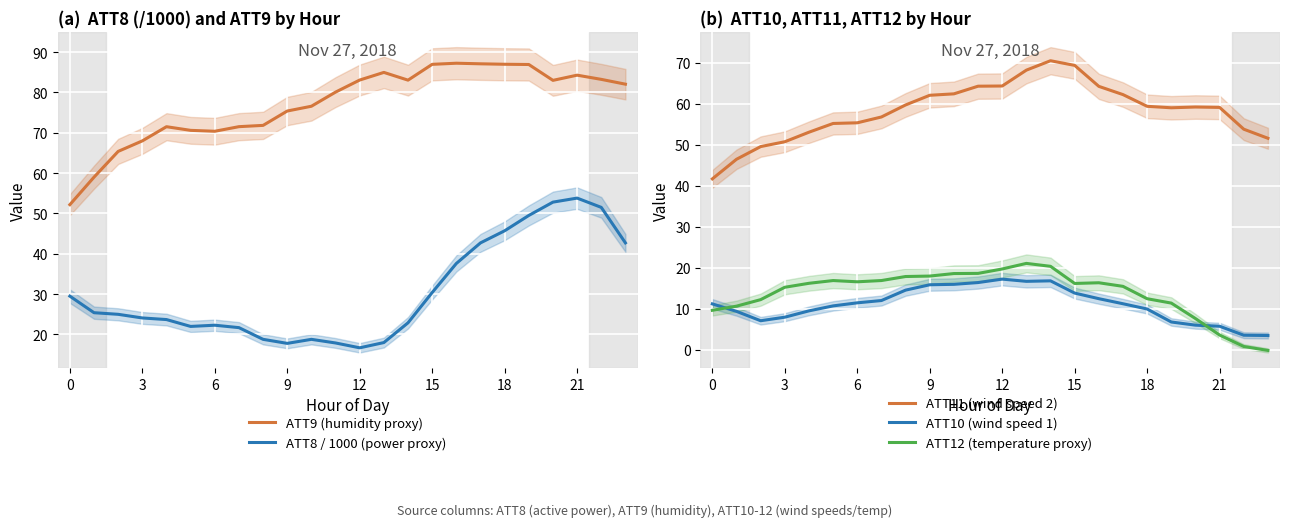

What are all the series names shown in the legend?

ATT9 (humidity proxy), ATT8 / 1000 (power proxy), ATT11 (wind speed 2), ATT10 (wind speed 1), ATT12 (temperature proxy)